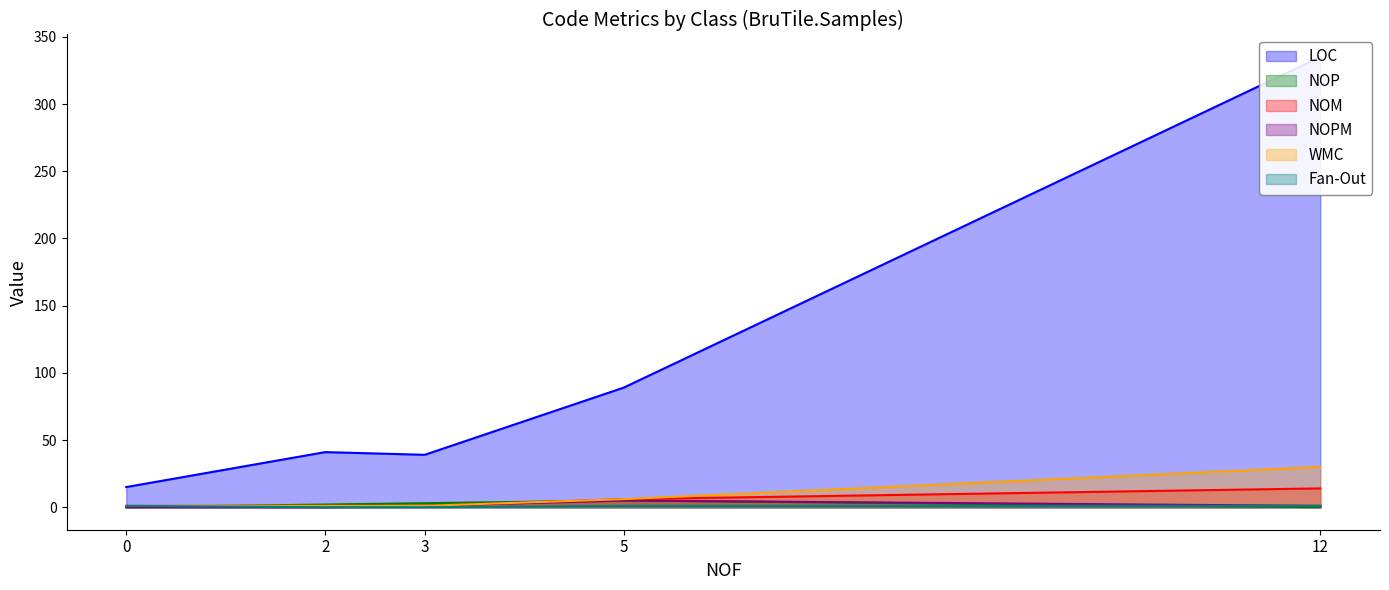

True or false: NOP and LOC cross at least once.

False